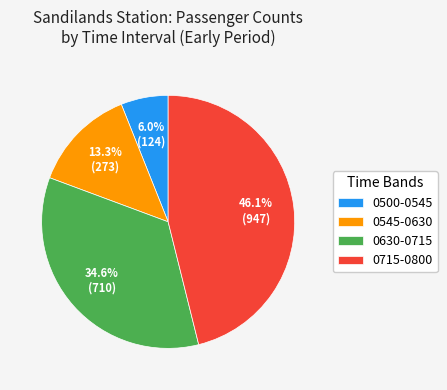

What is the smallest slice in the pie chart?

0500-0545